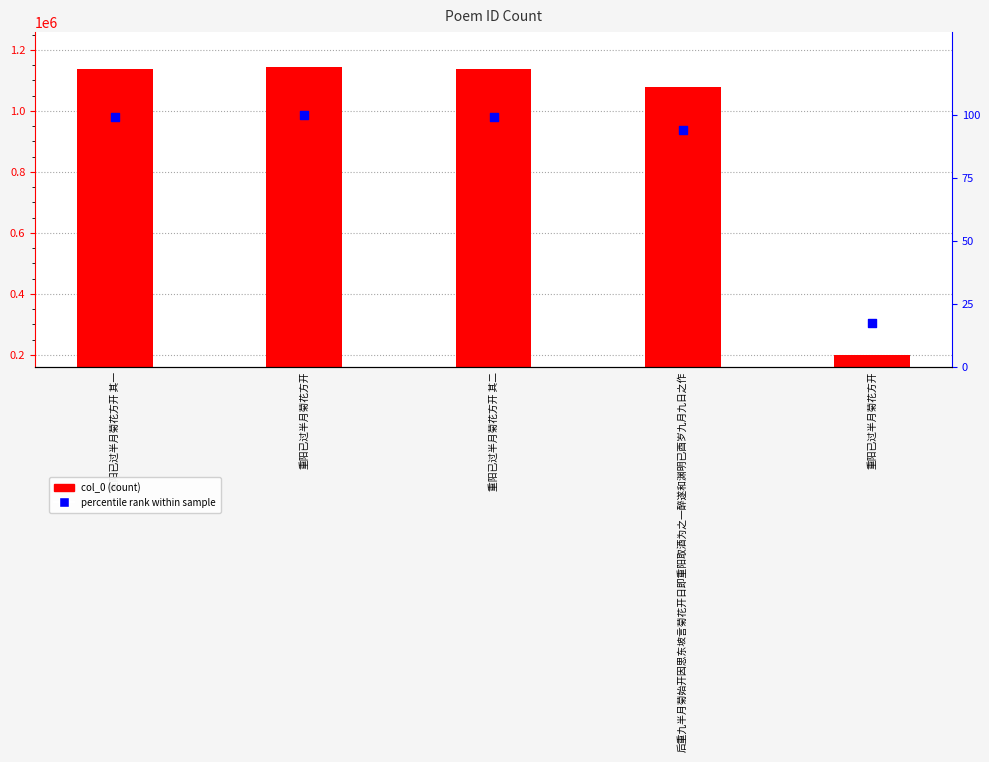

What is the total value across all series at 后重九半月菊始开因思东坡言菊花开日即重阳取酒为之一醉遂和渊明已酉岁九月九日之作?

1077930.2